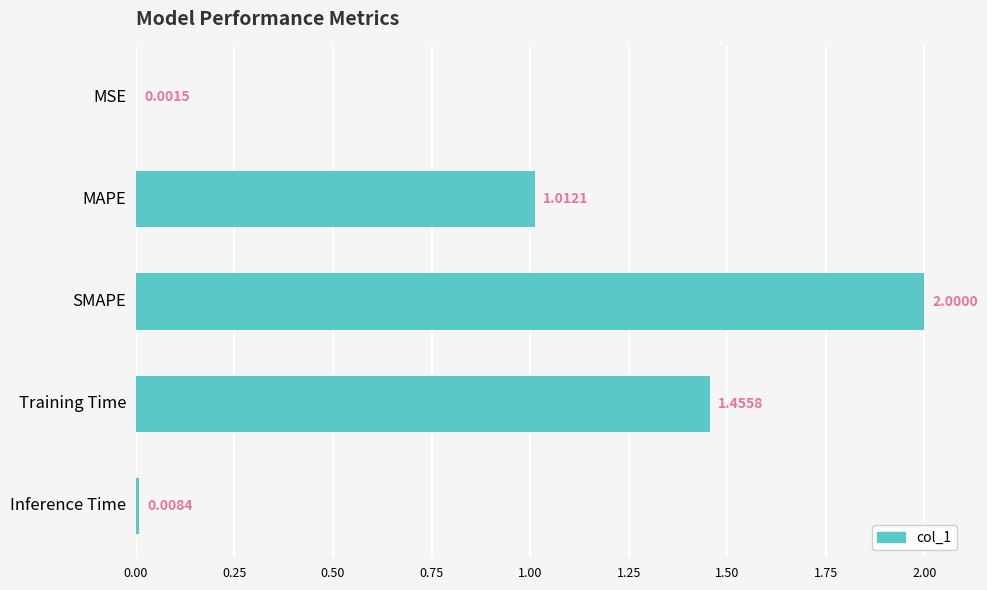

What is the change in value from MSE to SMAPE?

+2.0